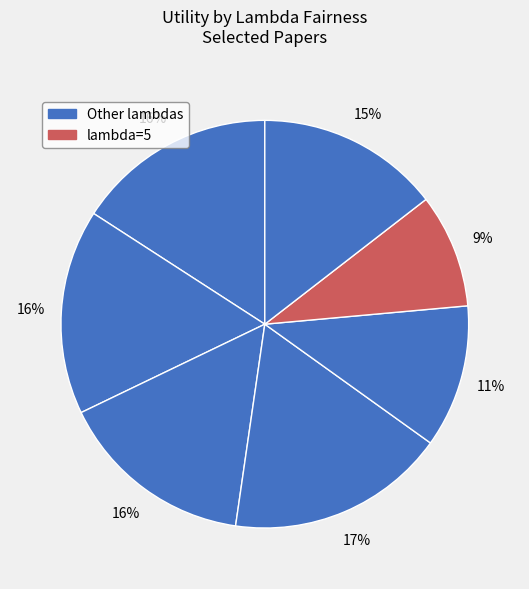

Count the number of slices in the pie.

7